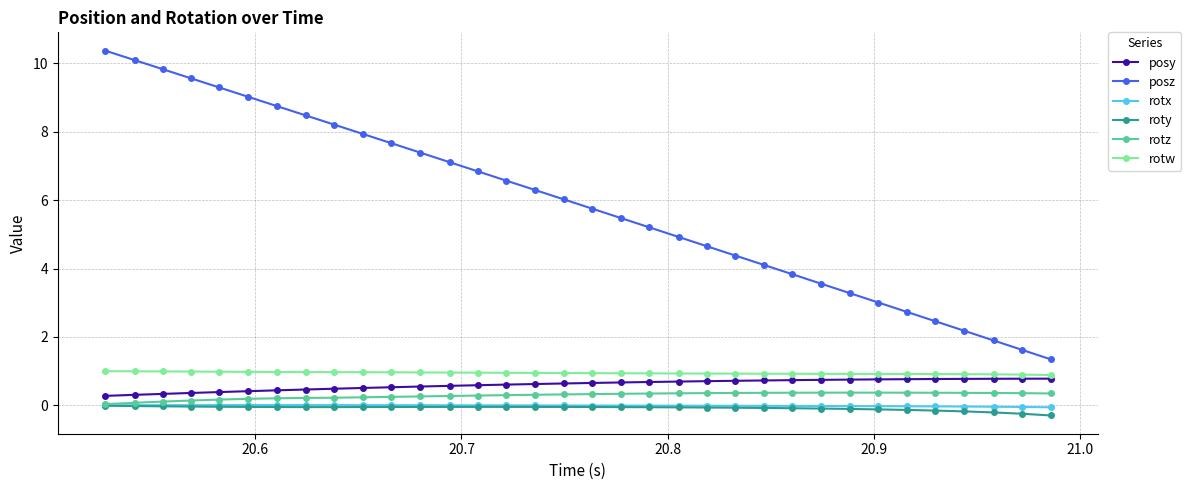

Which series has the widest spread of values?

posz